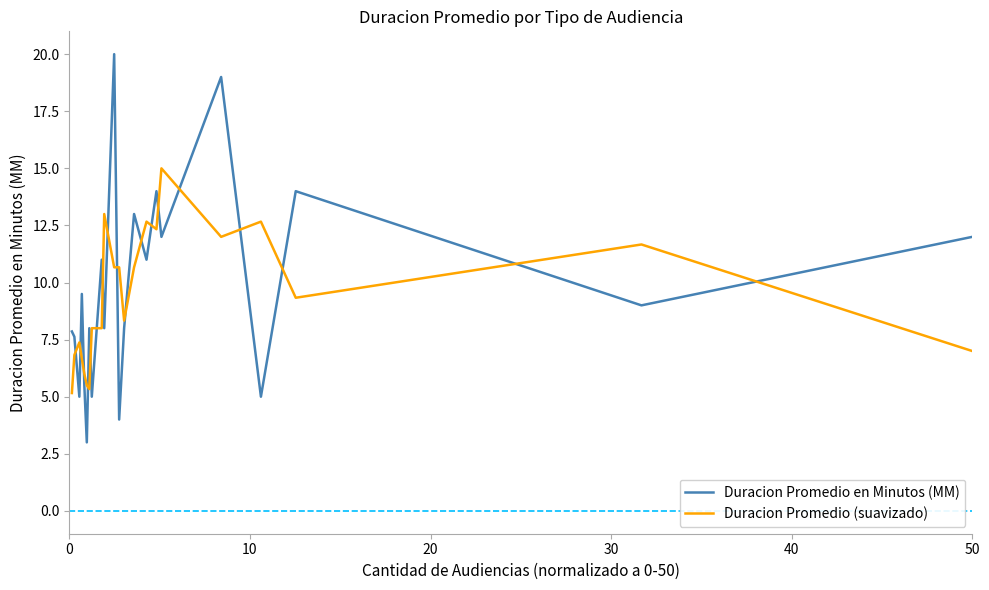

Reading right to left, extract all data points from this chart.

Duracion Promedio en Minutos (MM): 12.0	9.0	14.0	5.0	19.0	12.0	14.0	11.0	13.0	8.0	4.0	20.0	8.0	11.0	5.0	8.0	3.0	5.5	9.5	5.0	7.6	7.9
Duracion Promedio (suavizado): 7.0	11.7	9.3	12.7	12.0	15.0	12.3	12.7	10.7	8.3	10.7	10.7	13.0	8.0	8.0	5.3	5.5	6.0	6.7	7.4	6.8	5.2